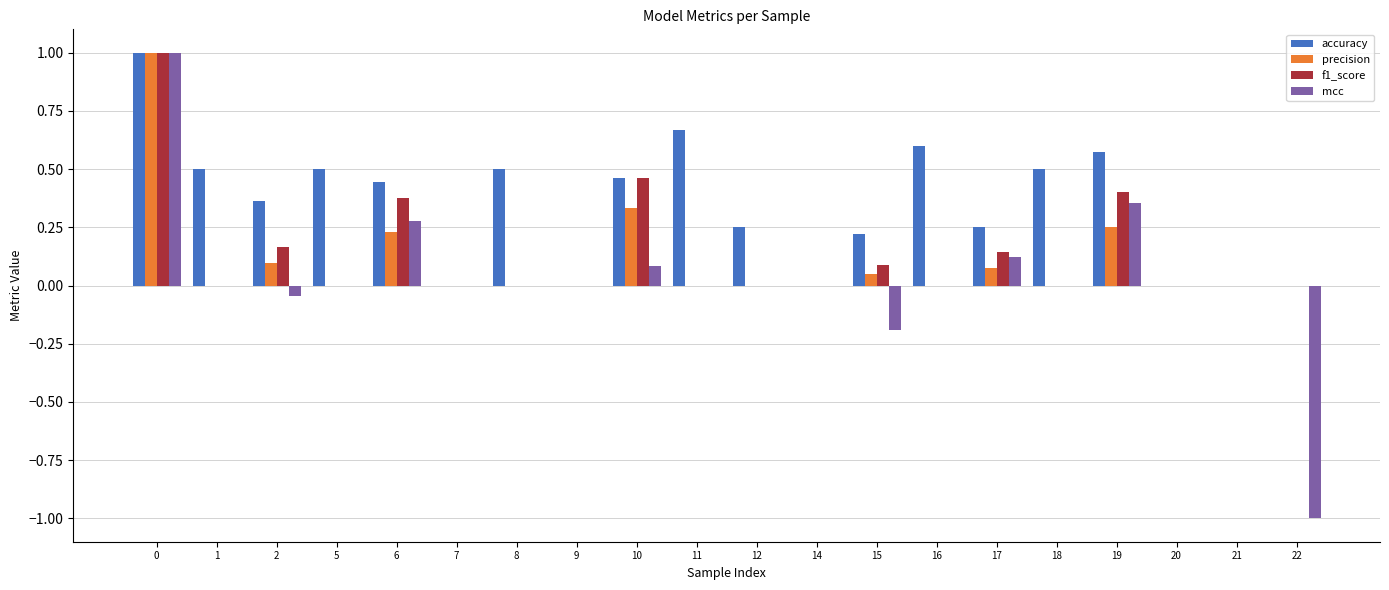

Are the bars horizontal?

No